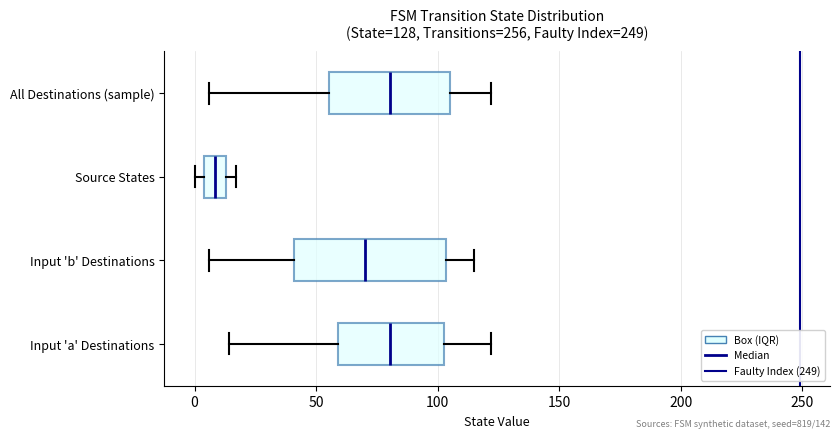

Comparing the boxes themselves (not the whiskers), which one is the widest?

Input 'b' Destinations